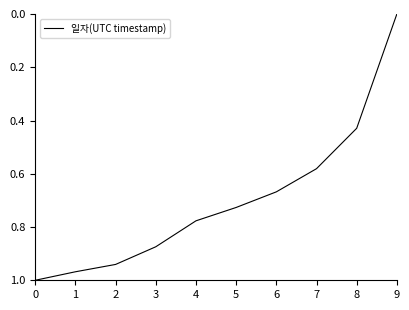

What is the change in value from 3 to 7?

-0.3